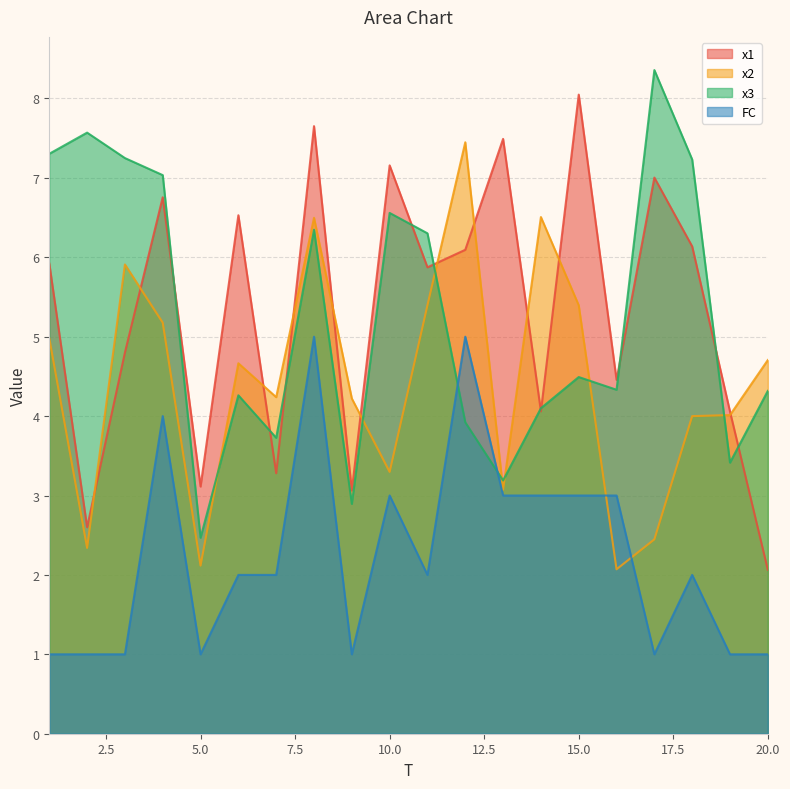

What is the total value across all series at 11?

19.6